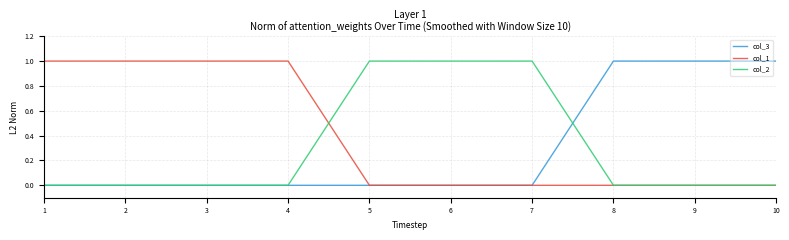

Is the value of col_2 at 8 greater than the value of col_1 at 2?

No